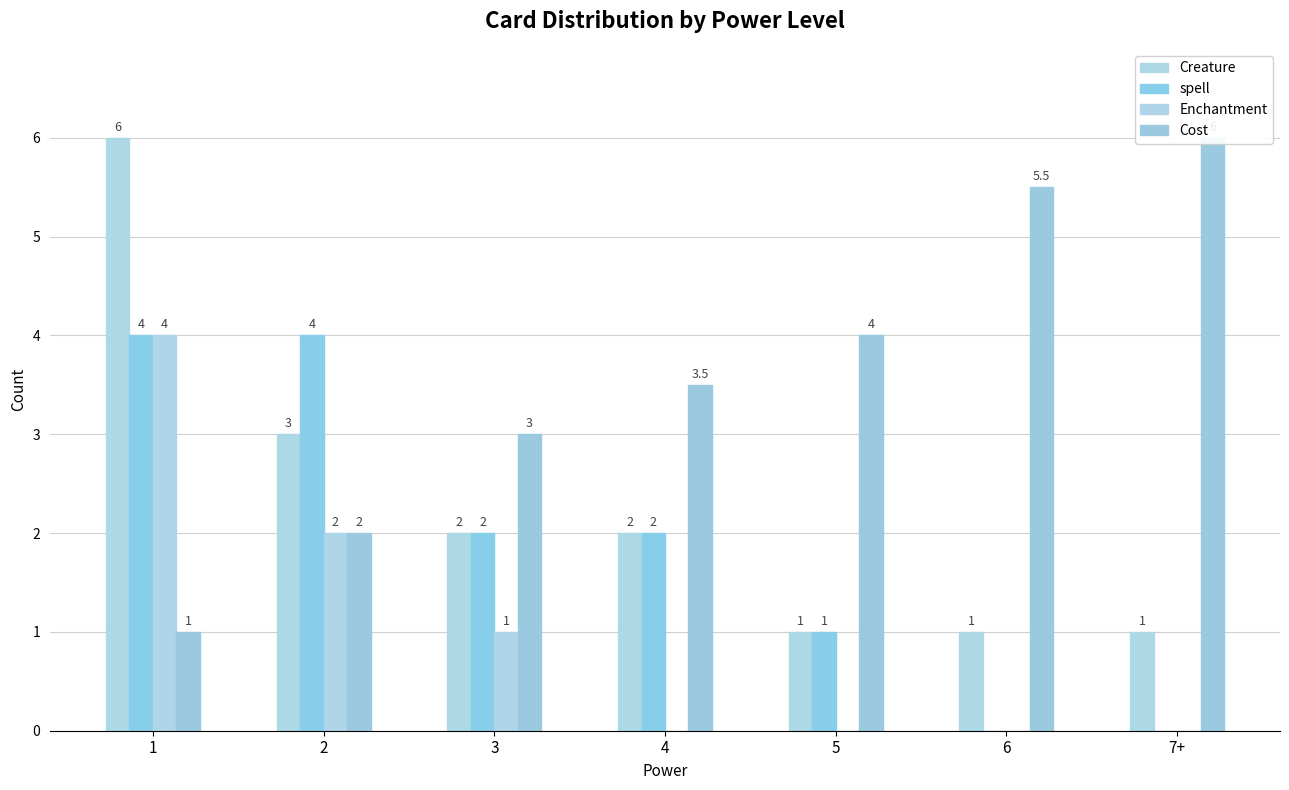

What is the difference between the second highest and second lowest values in the Creature series?

2.0